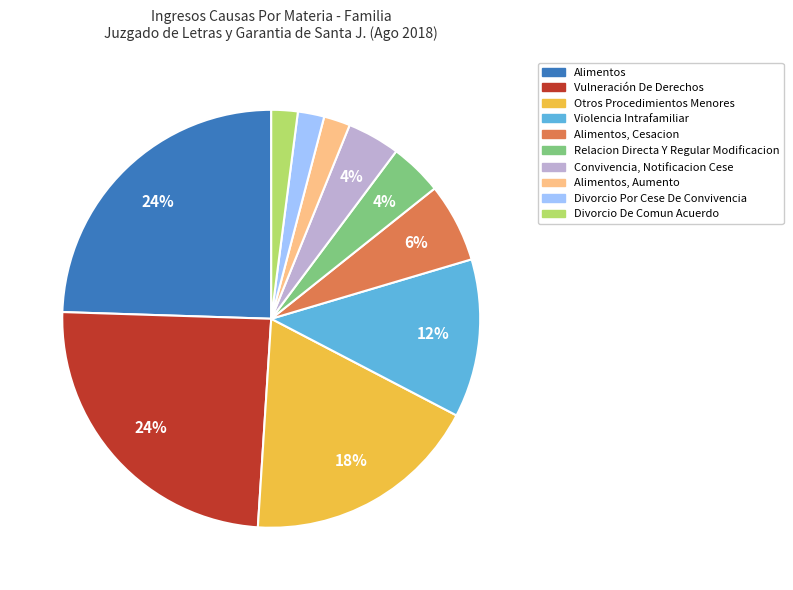

Is there any slice that represents more than half of the pie?

No